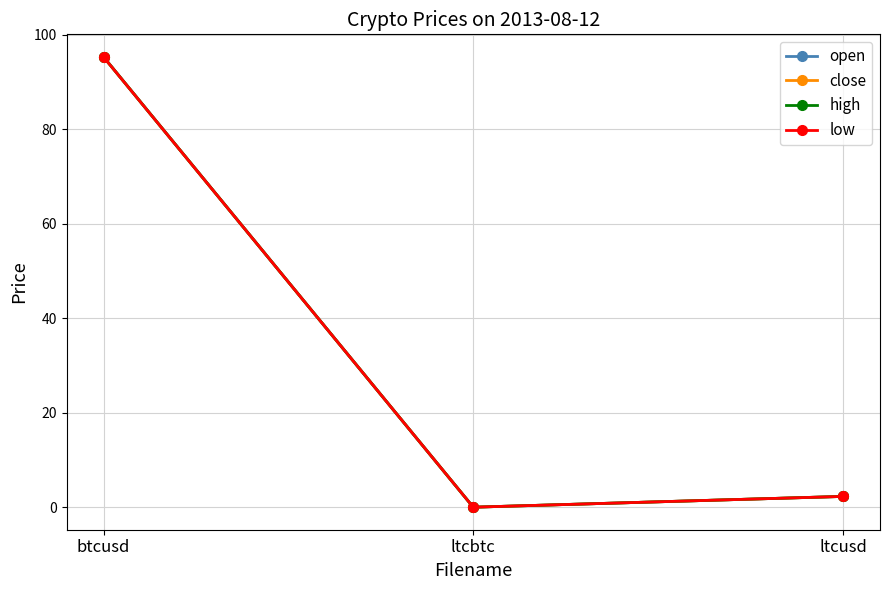

At which category is the sum across all series the highest?

btcusd